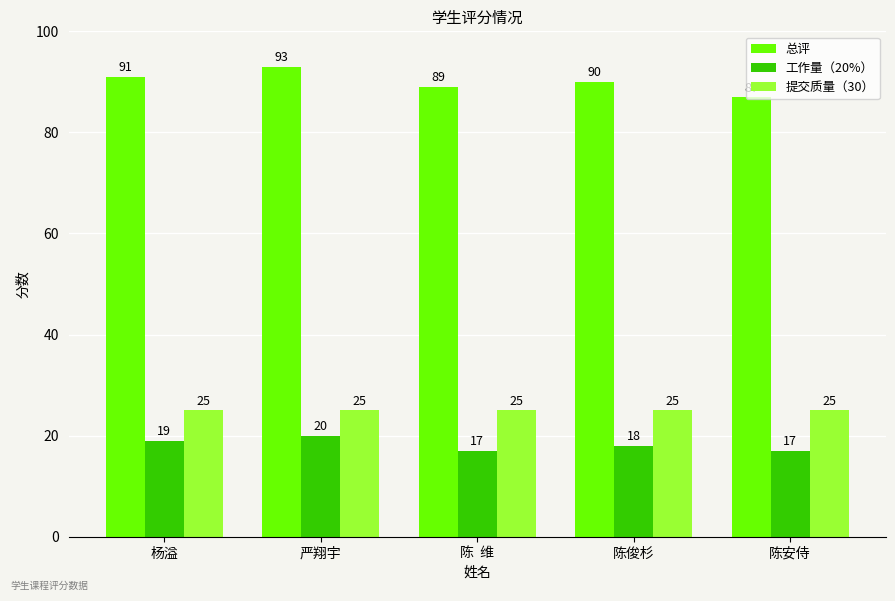

What is the label of the 1st bar from the left?

杨溢